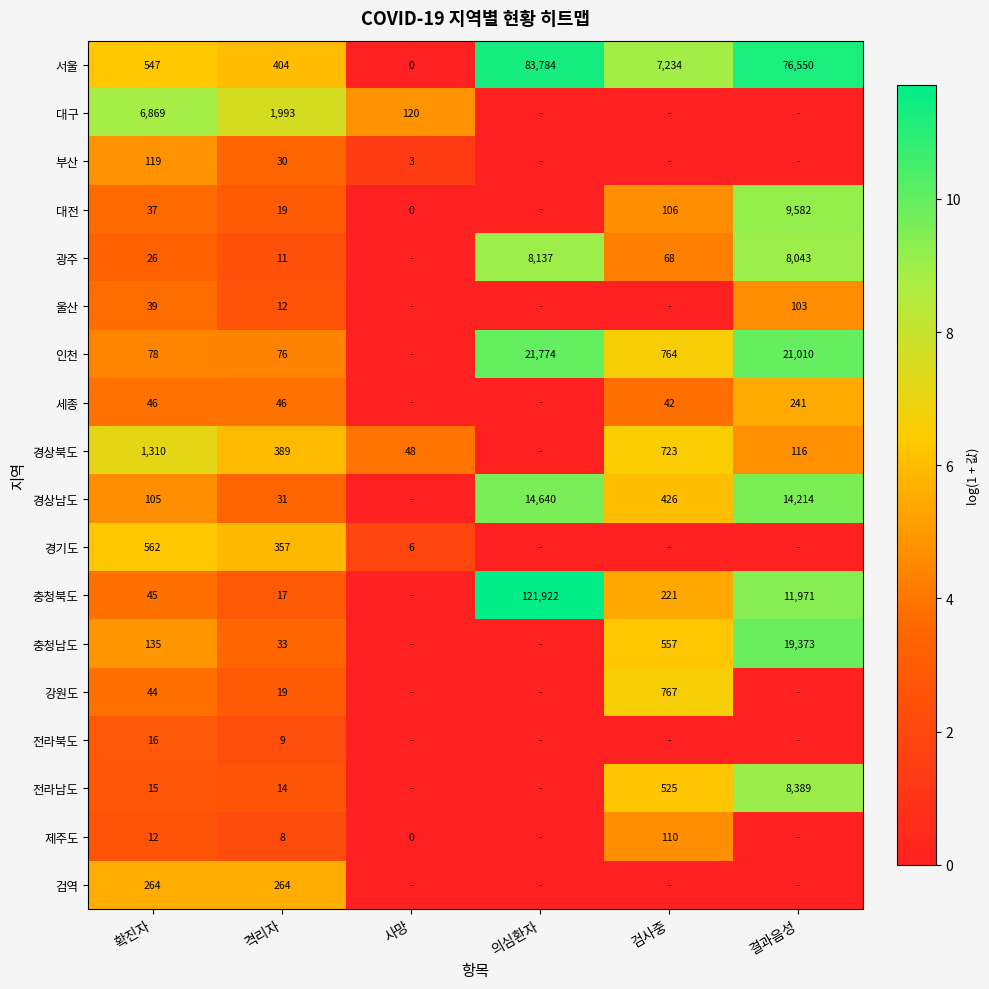

What is the spread (max minus min) of values at 결과음성?

11.2